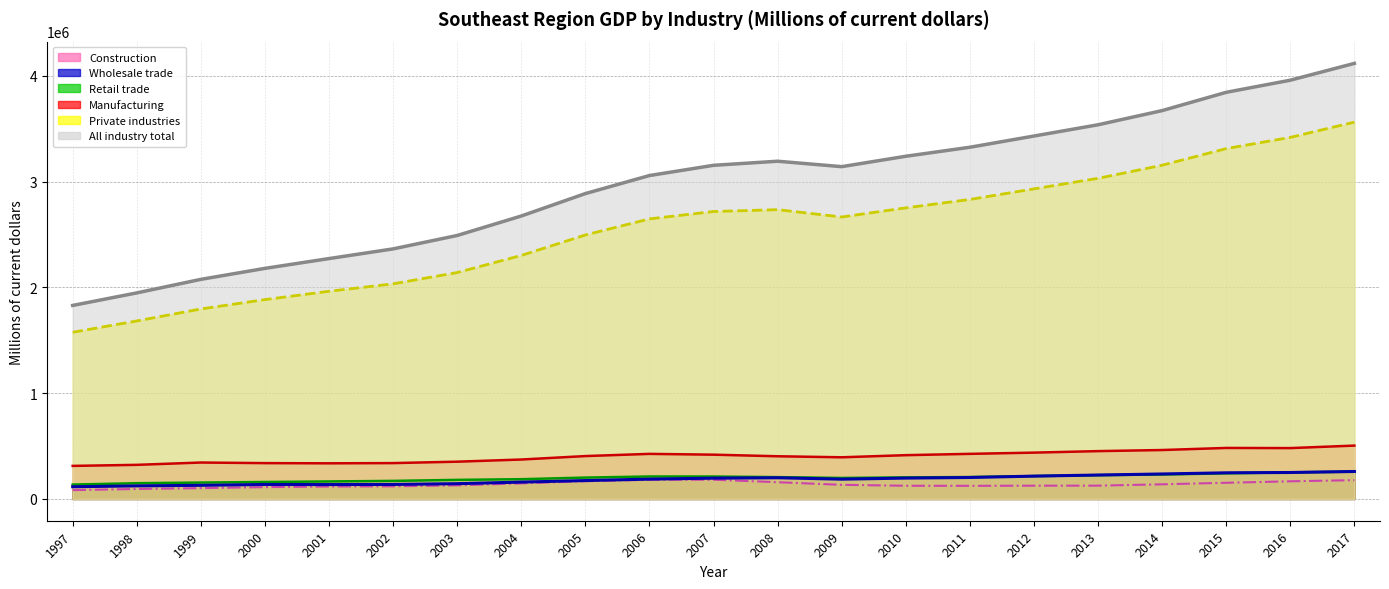

What is the difference between the All industry total values at 2015 and 2000?

1664382.2